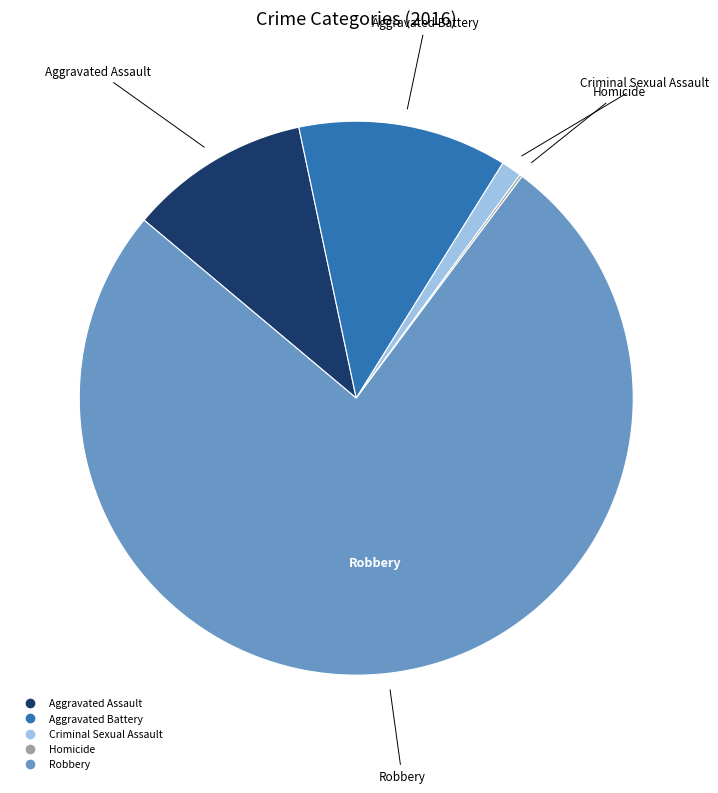

Is the sum of Criminal Sexual Assault and Aggravated Battery greater than half?

No